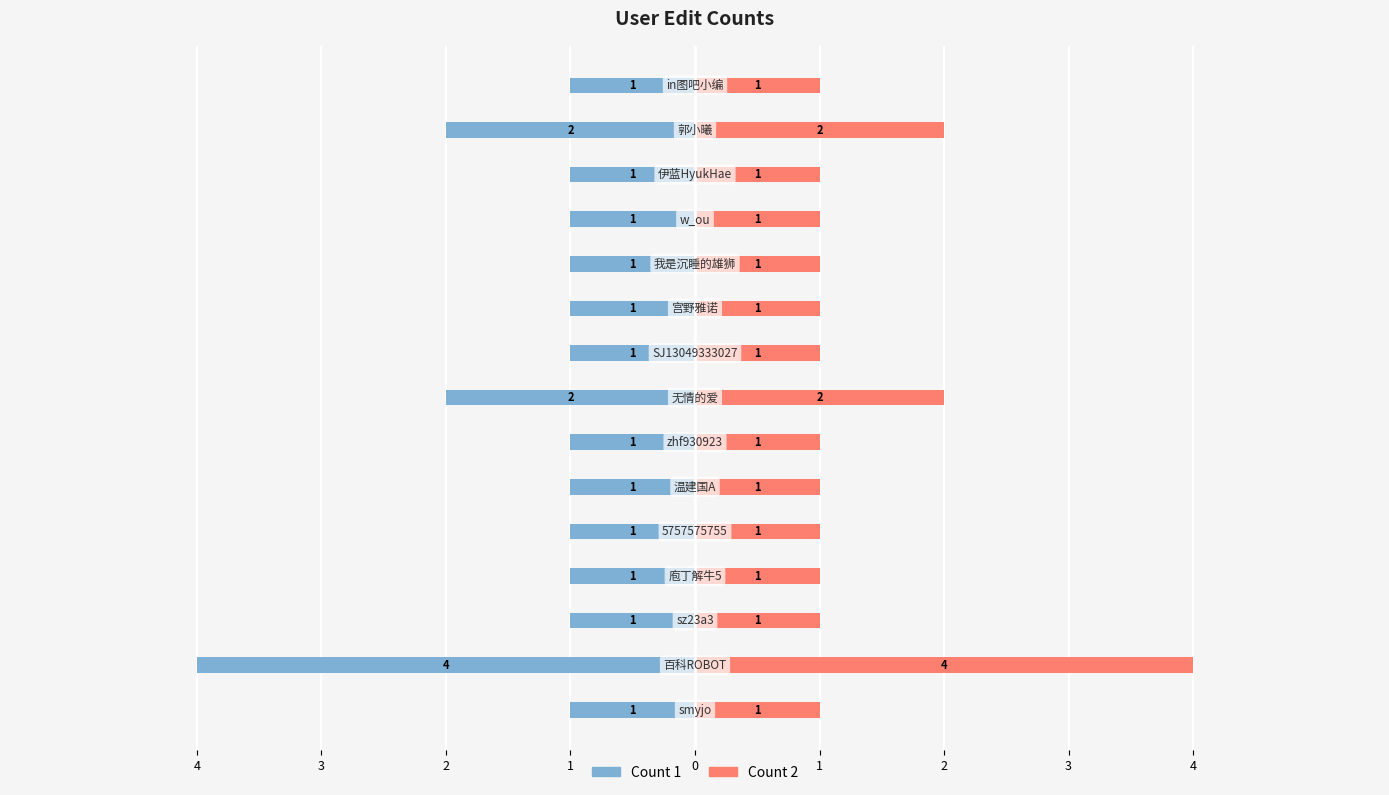

How many groups of bars are there?

15